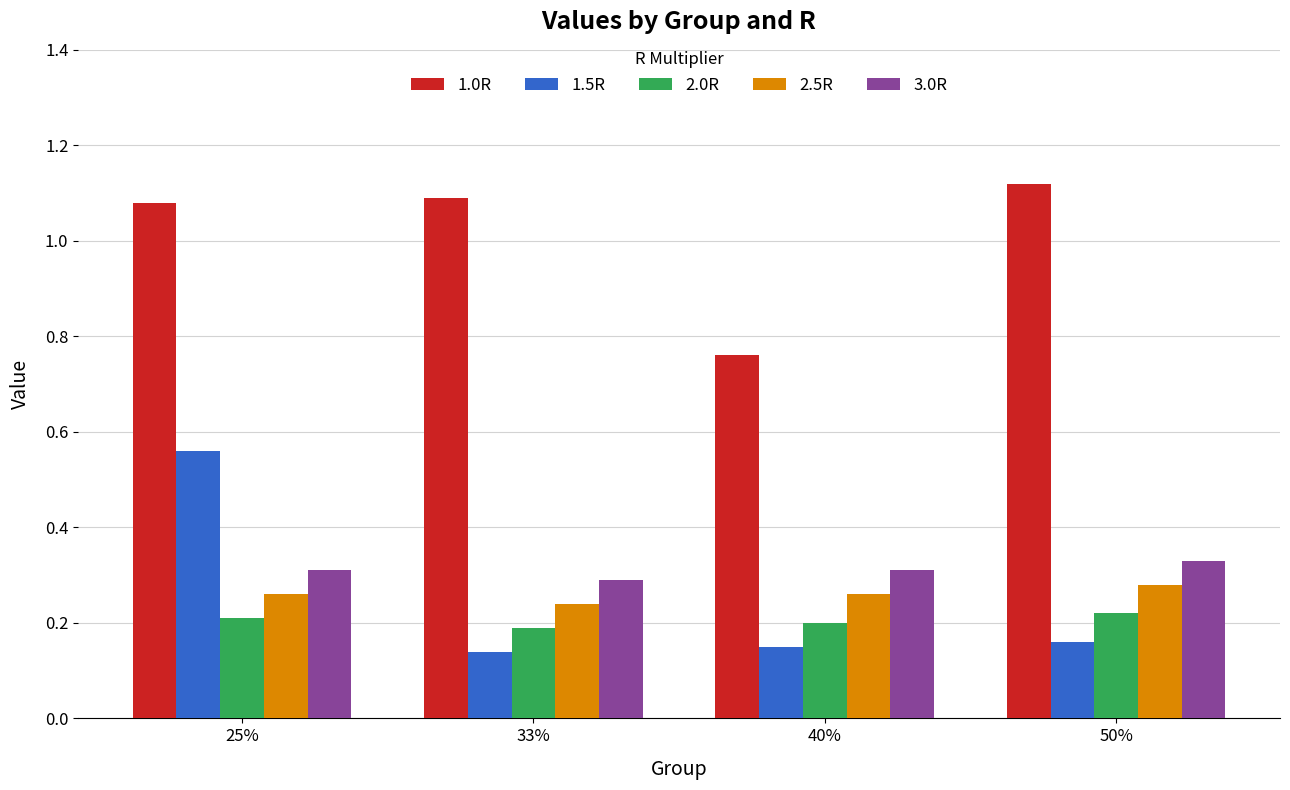

How many categories are shown in the chart?

4